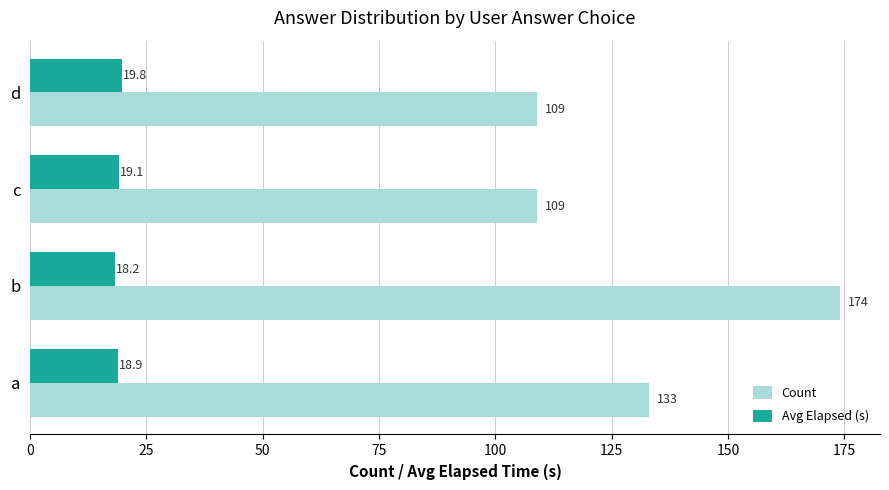

Rank the series at d from highest to lowest value.

Count, Avg Elapsed (s)